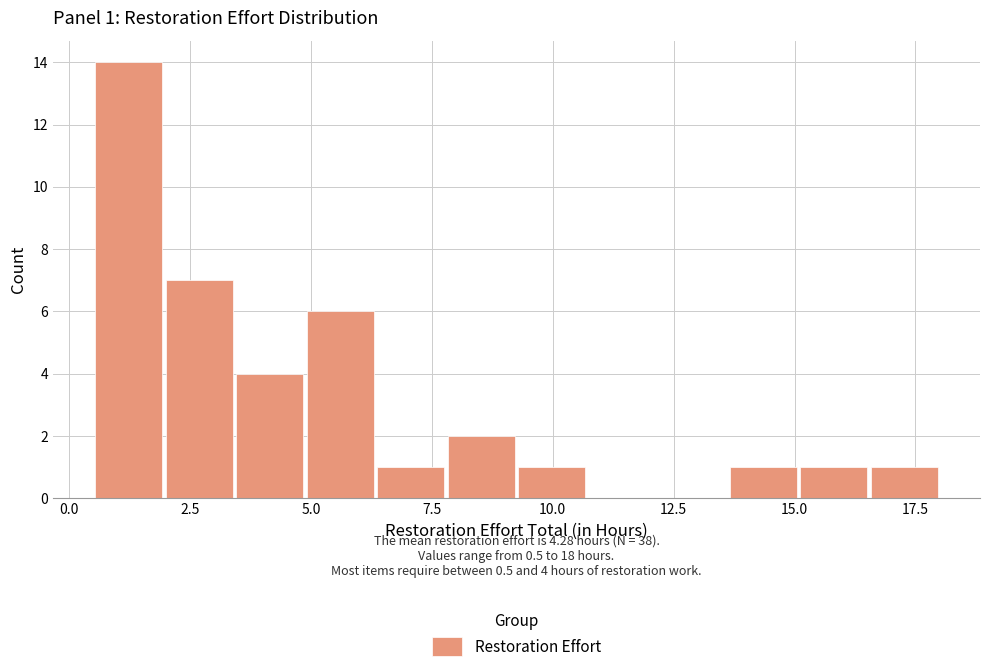

Around what value on the x-axis is the tallest bar? Give the approximate position of its centre, as read against the axis.

1.0